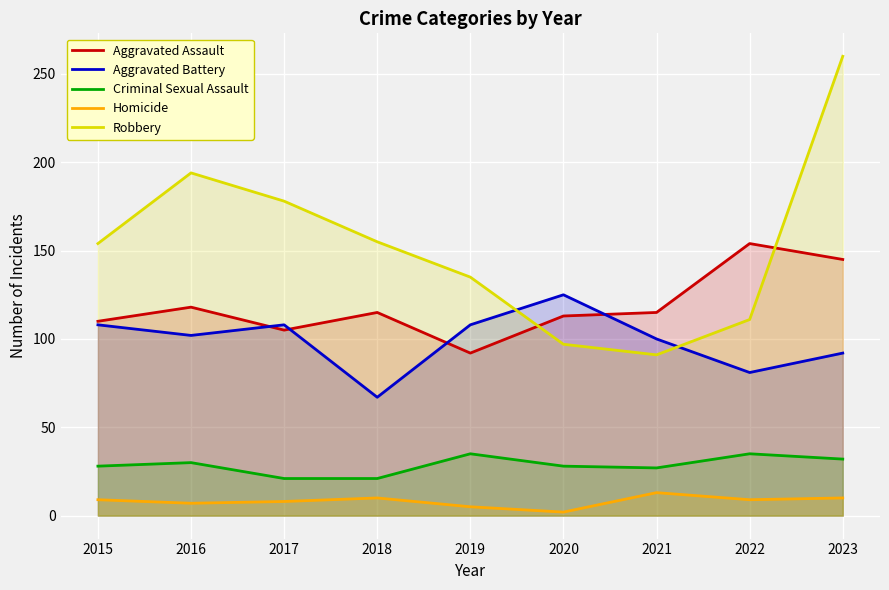

What is the difference between the second highest and minimum values in the Robbery series?

103